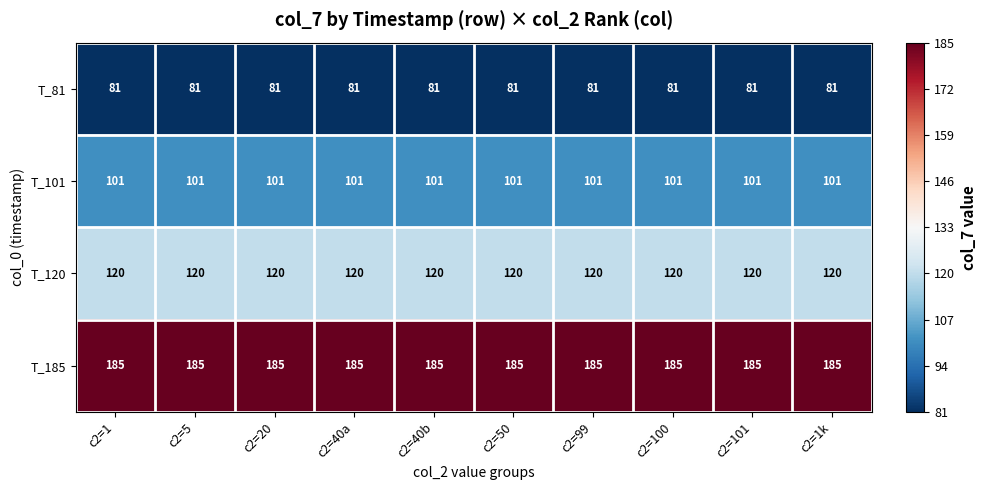

What is the maximum value shown in the chart?

185